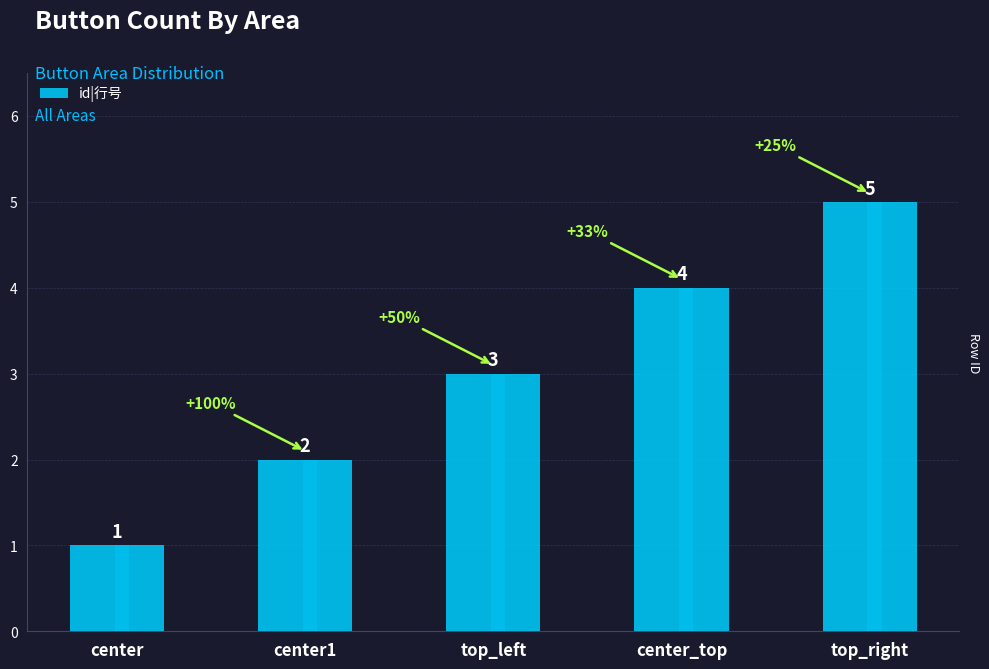

Does the chart contain stacked bars?

No